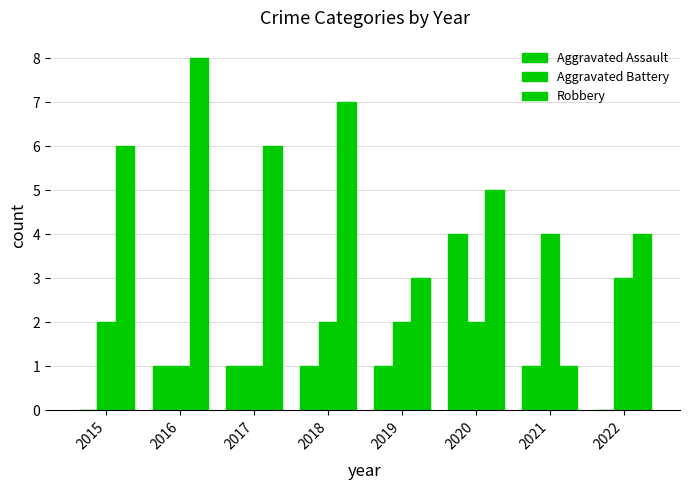

How many series are shown in this chart?

3